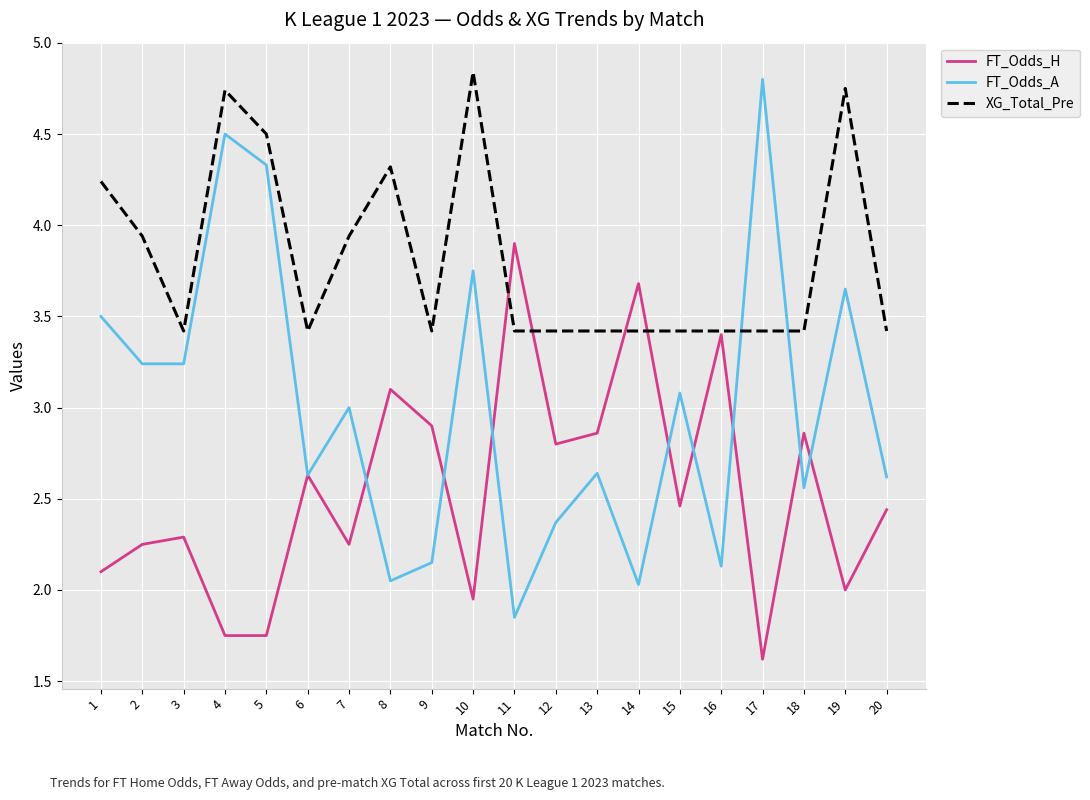

What is the spread (max minus min) of values at 7?

1.7